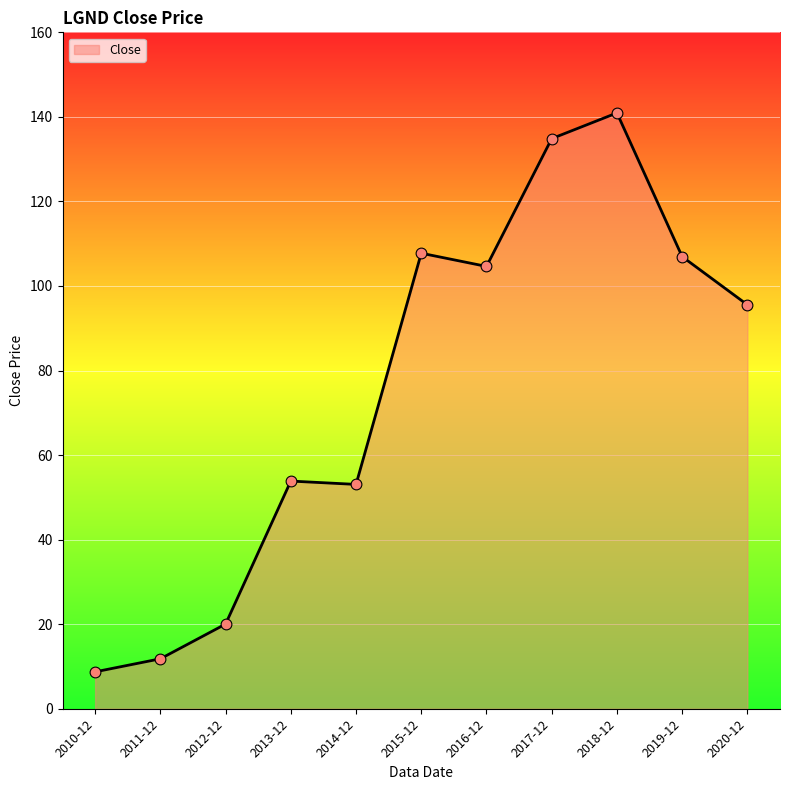

What is the ratio of the value at 2010-12 to the value at 2016-12?

0.1